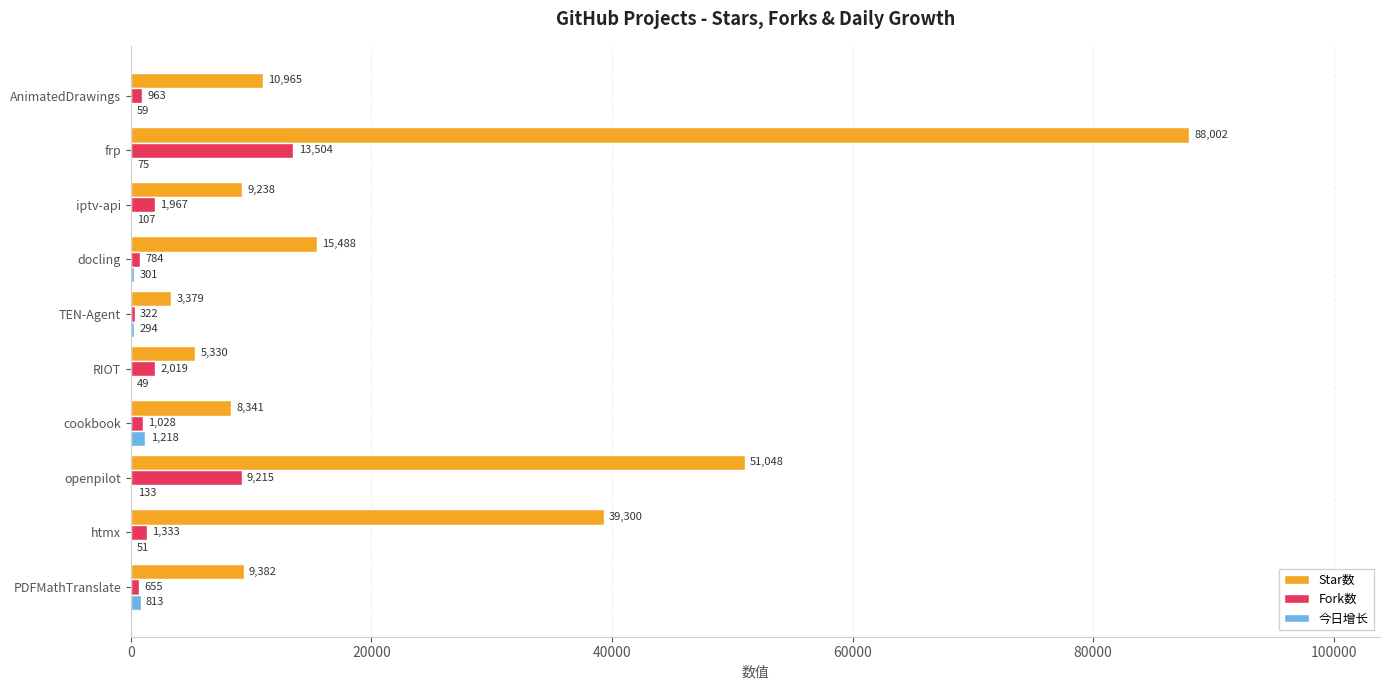

What is the sum of the 今日增长 values at openpilot and RIOT?

182